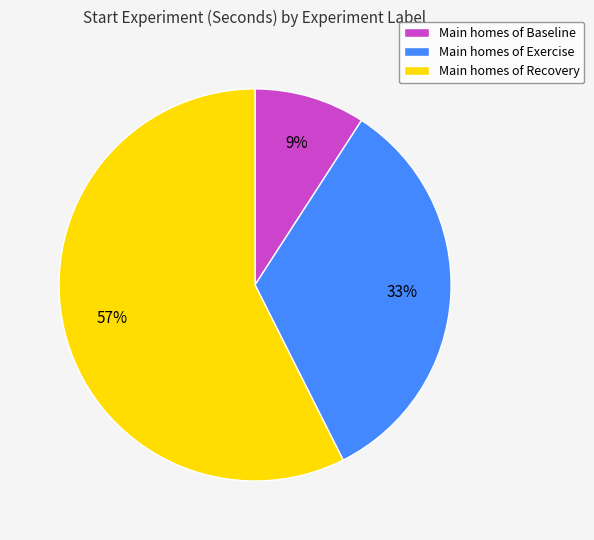

Which slice represents more than half of the pie?

Main homes of Recovery